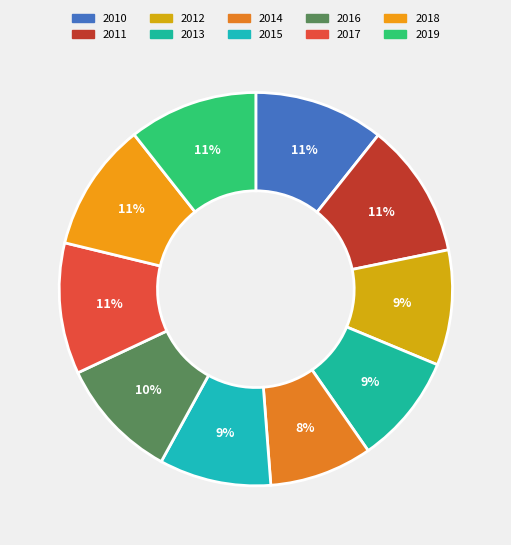

What is the change in value from 2014 to 2016?

+0.1